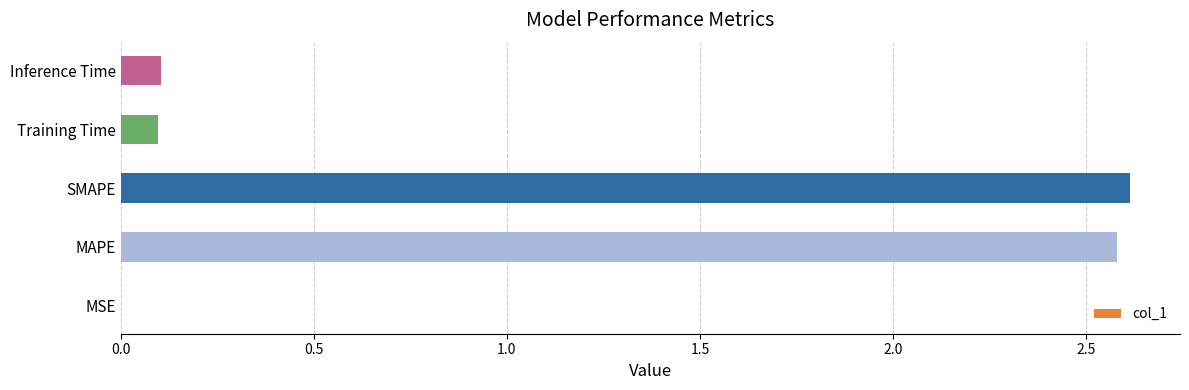

Is it true that the value at Inference Time is 0.1?

True